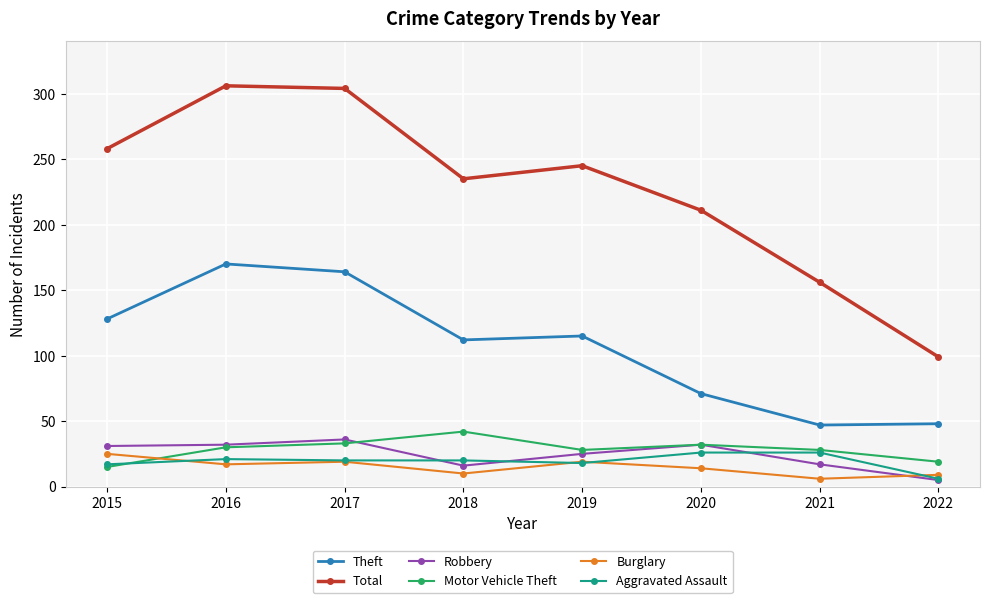

Is the value of Total at 2016 greater than the value of Aggravated Assault at 2021?

Yes